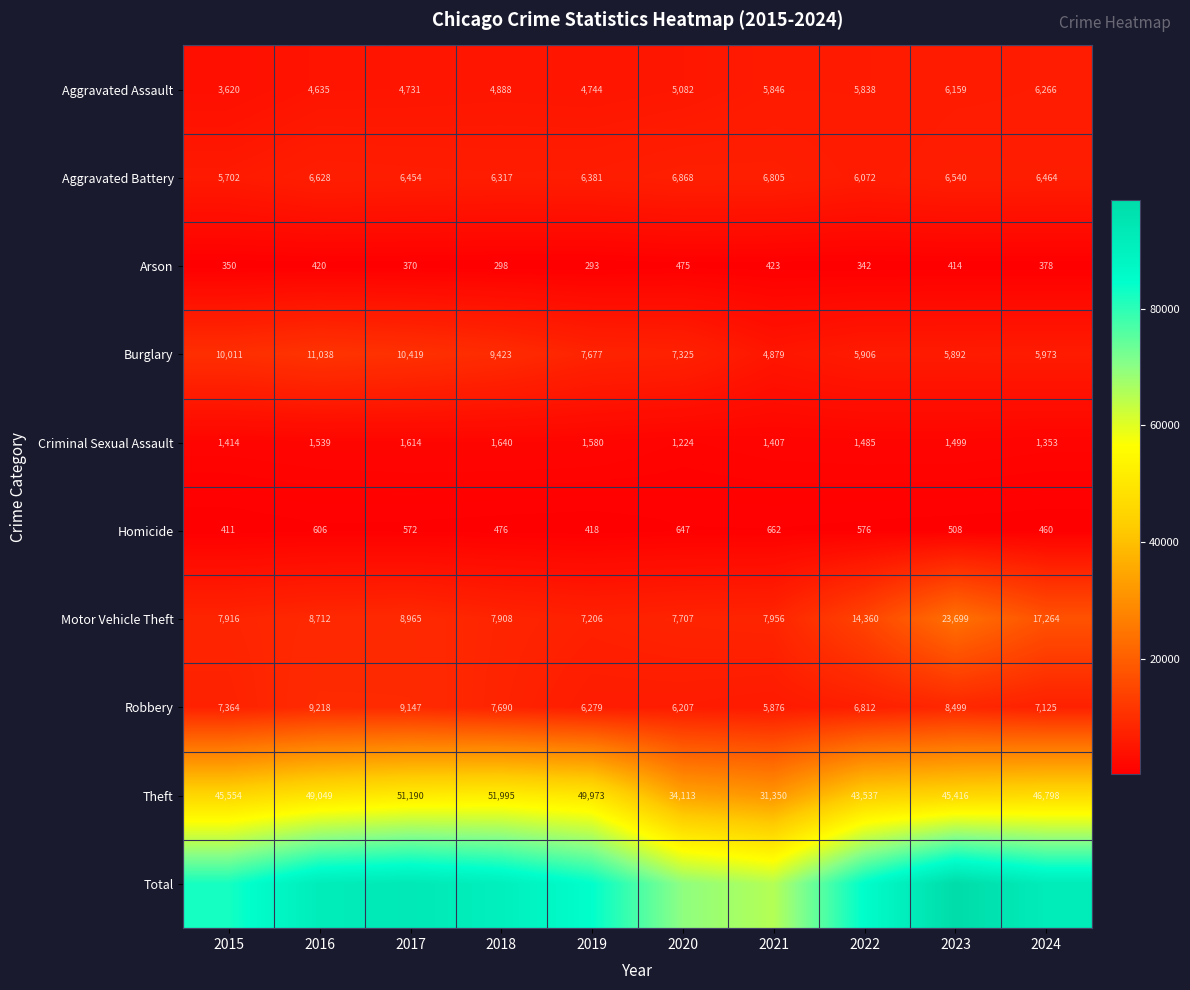

Read the Theft value at 2022.

43537